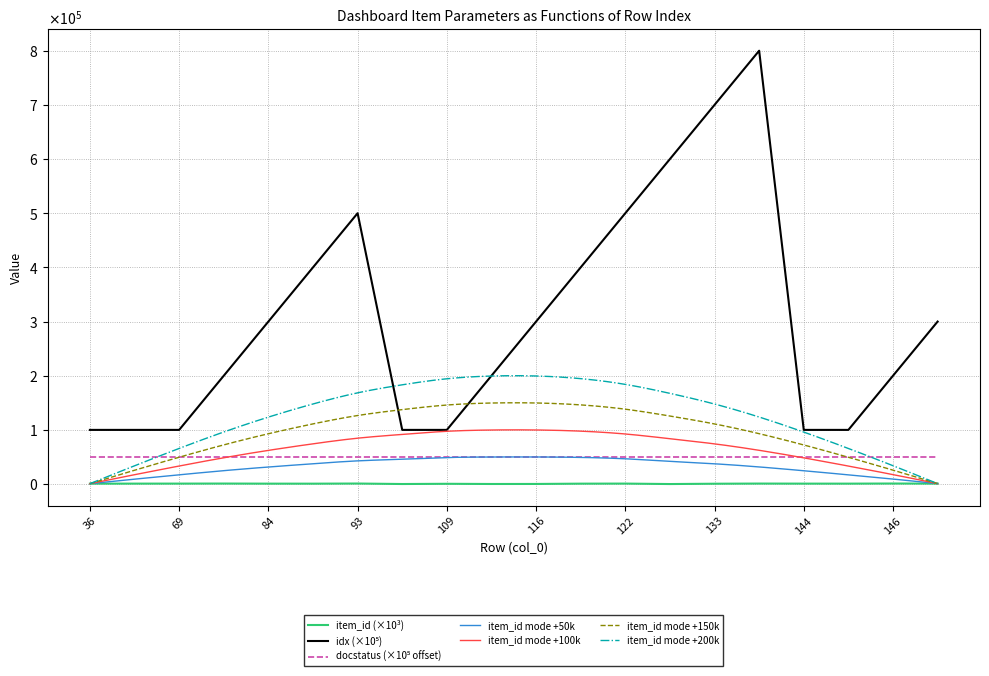

The idx series shows 100000.0 at 145. True or false?

True